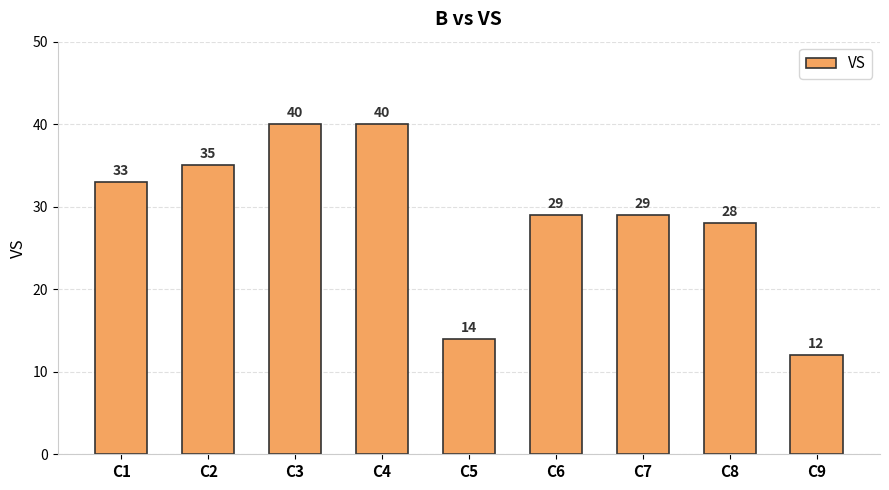

Reading left to right, what are all the values shown in this chart?

C1=33	C2=35	C3=40	C4=40	C5=14	C6=29	C7=29	C8=28	C9=12